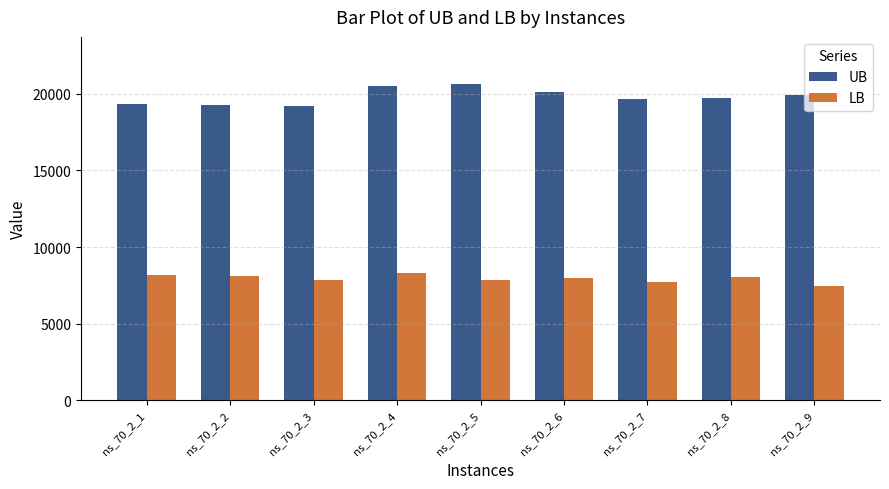

Rank the series by their maximum value, from highest to lowest.

UB, LB